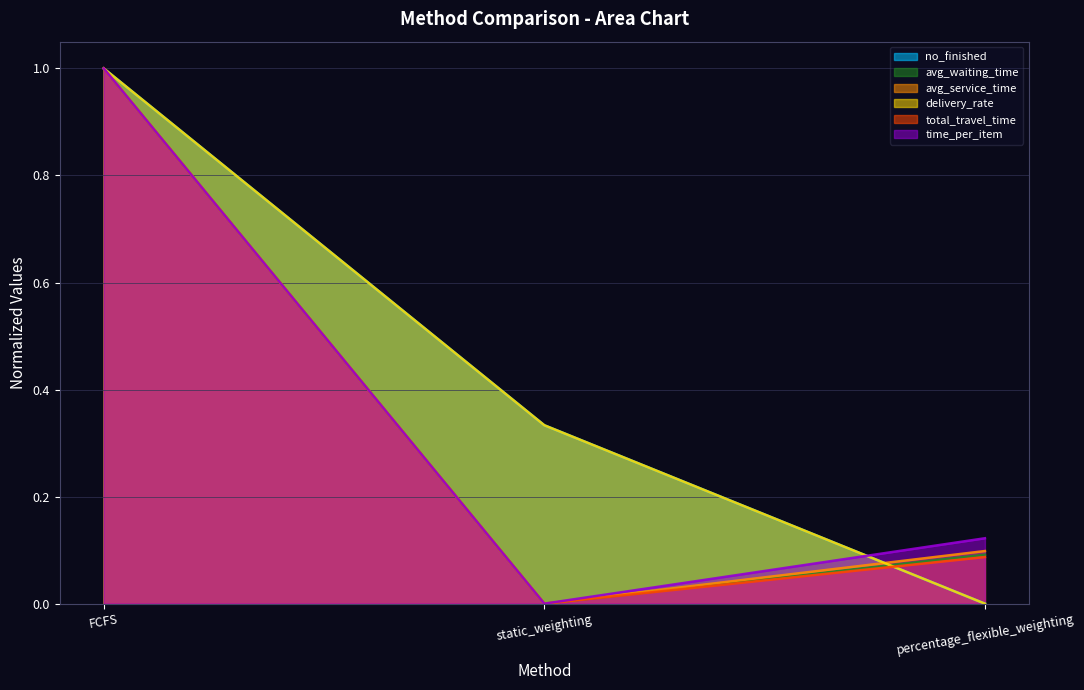

What is the difference between the maximum and second lowest values in the avg_waiting_time series?

0.9